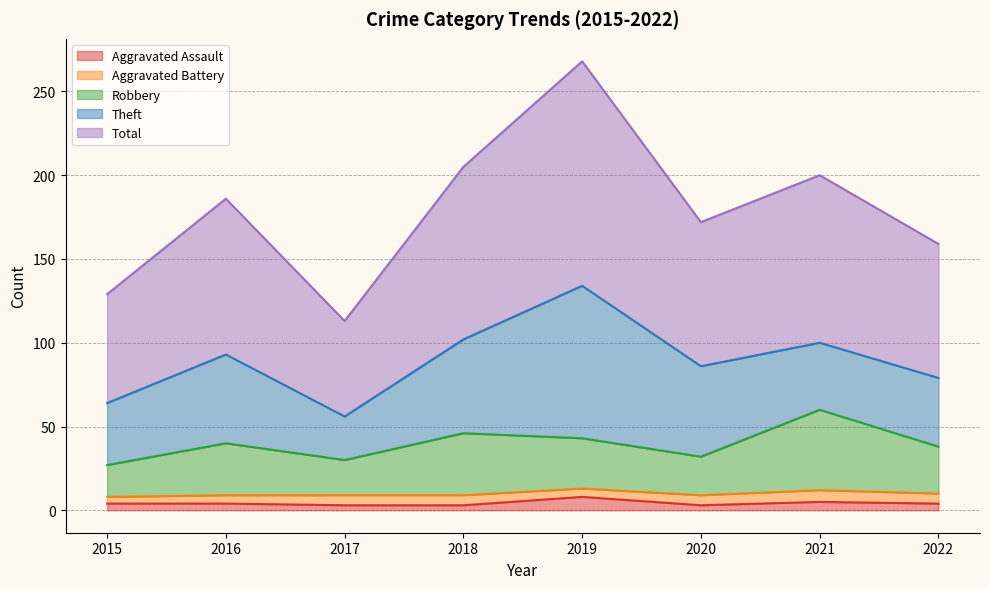

Is the value of Total at 2016 greater than the value of Robbery at 2021?

Yes